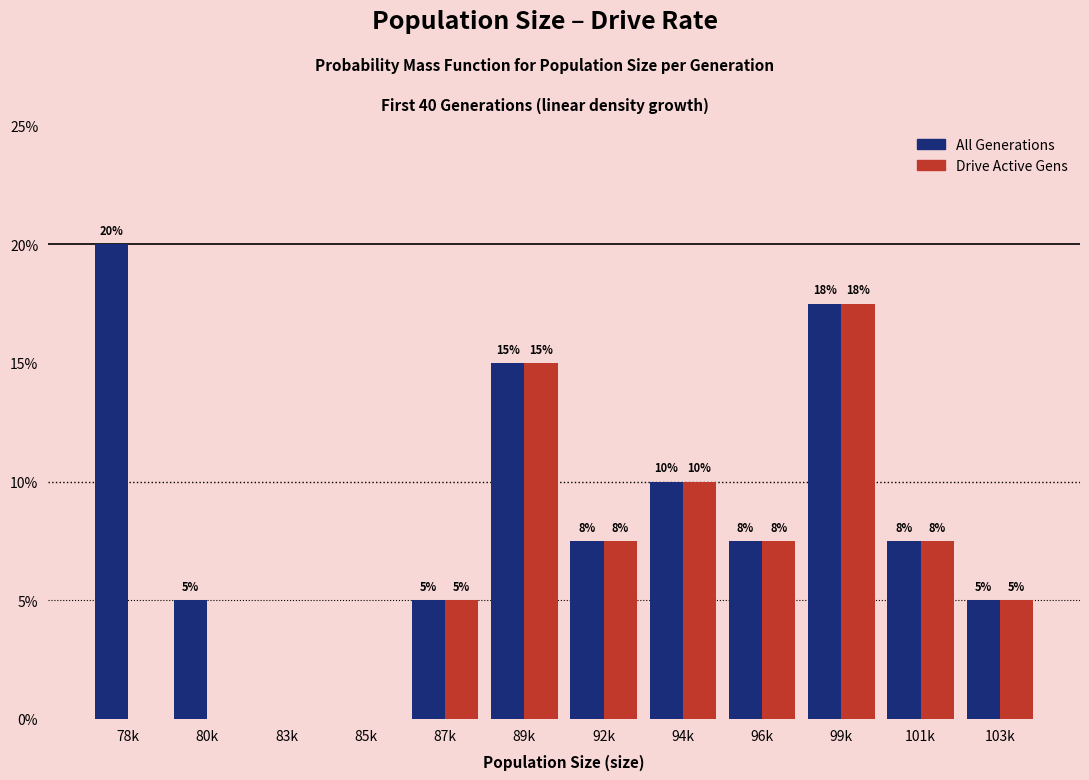

At which category is the sum across all series the highest?

99k